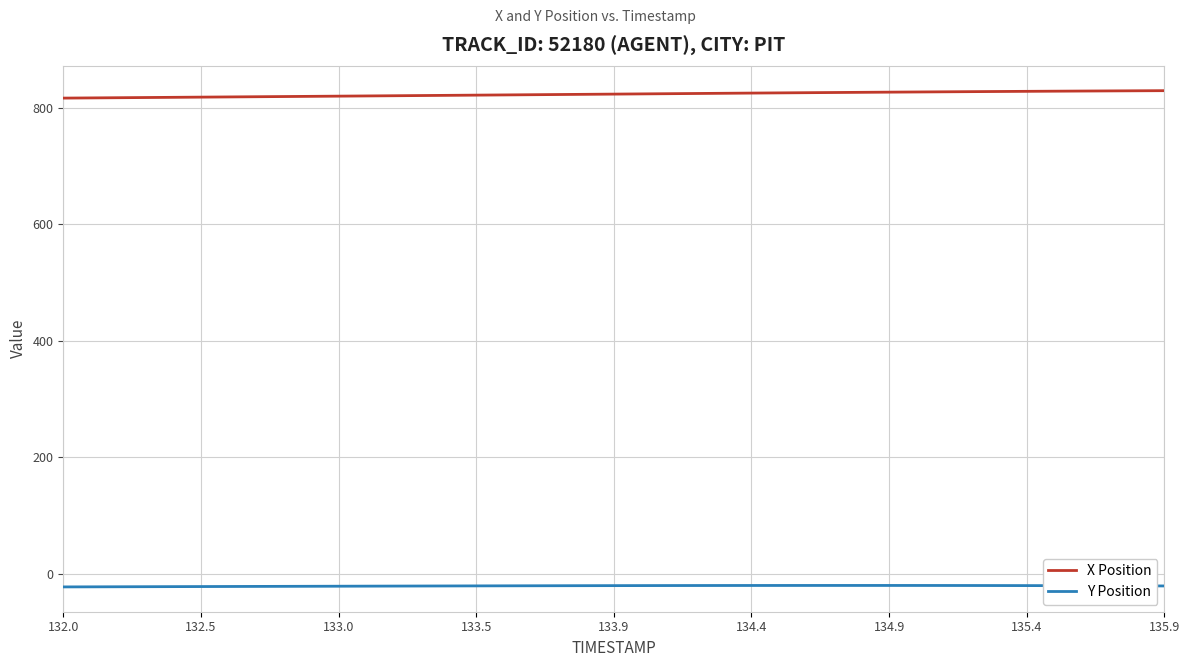

What are all the series names shown in the legend?

X Position, Y Position